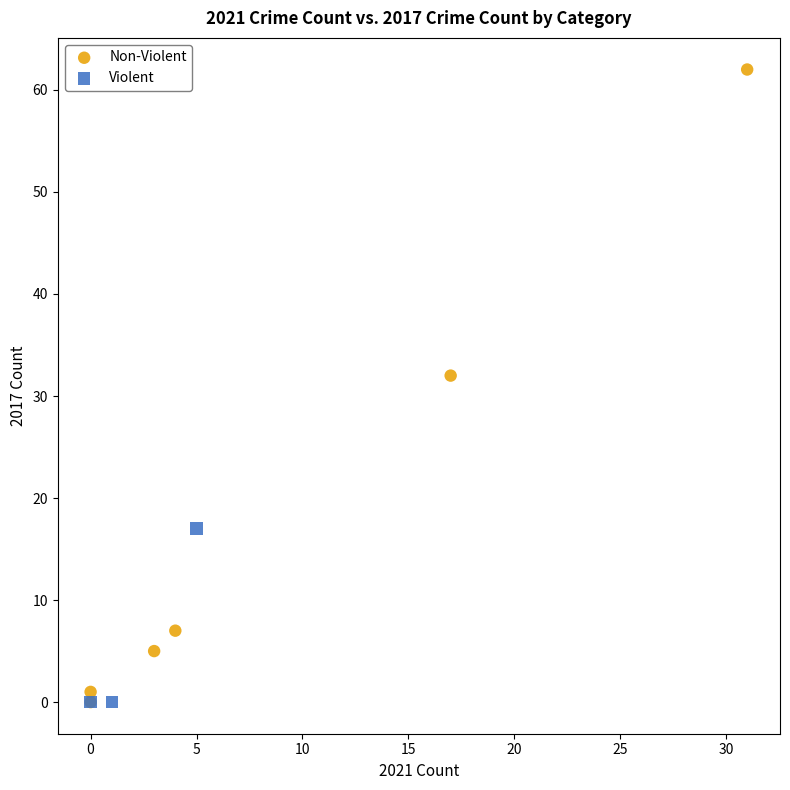

Which series contains the highest Y value?

Non-Violent